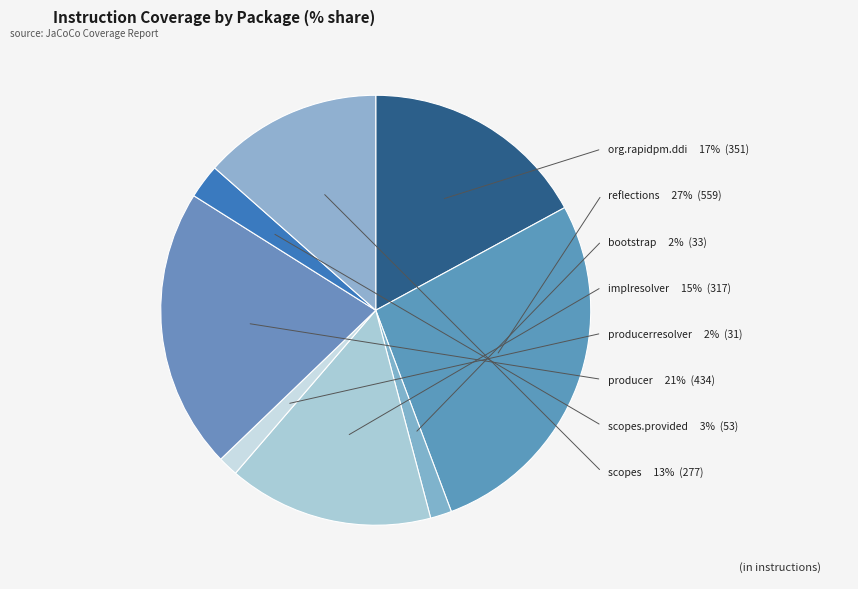

Do com.svenruppert.ddi.producerresolver and com.svenruppert.ddi.bootstrap together represent more than half of the pie?

No